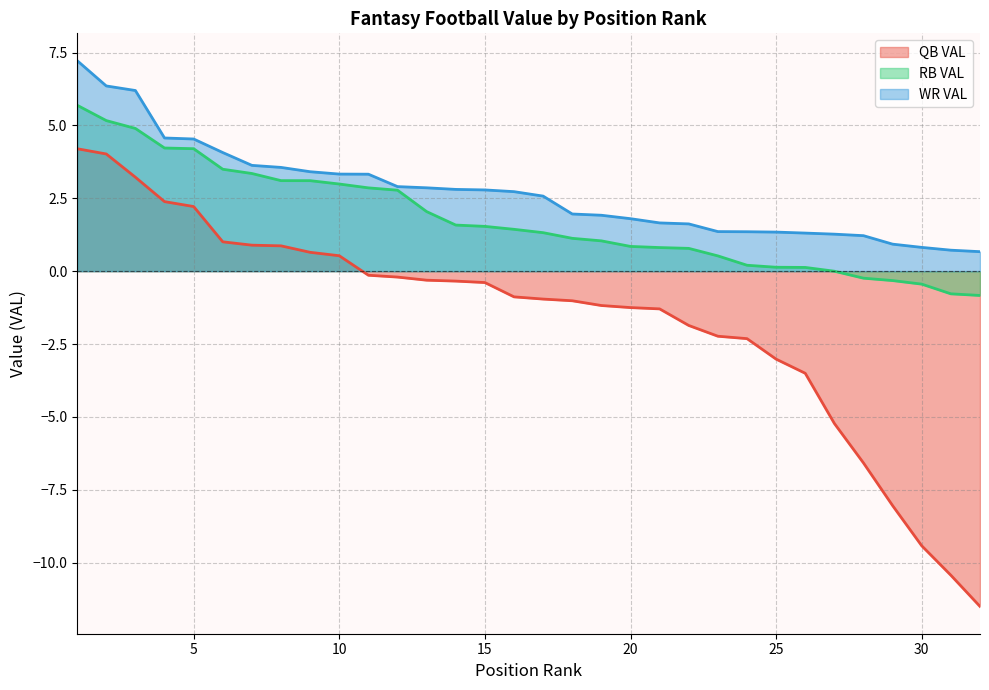

List the series in order of their peak value, lowest first.

QB VAL, RB VAL, WR VAL